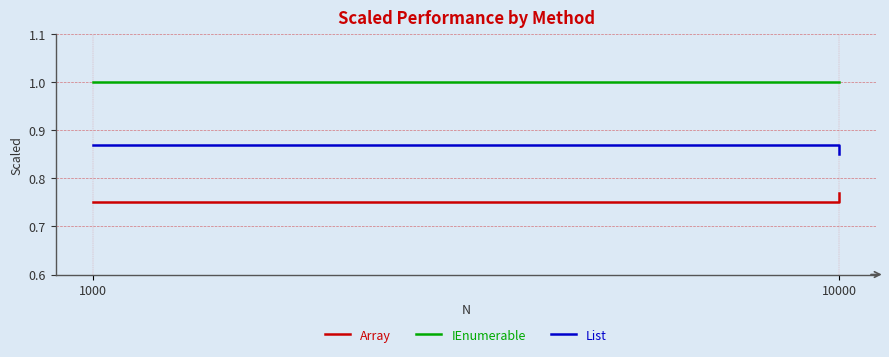

Is it true that Array equals 0.8 at 10000?

True